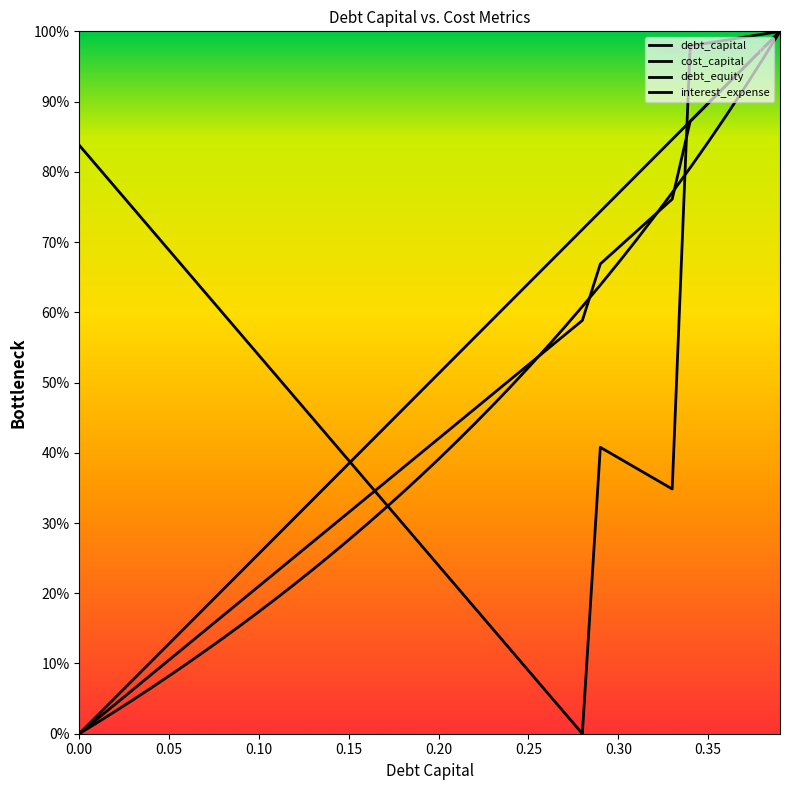

The interest_expense series shows 0.1 at 0.14. True or false?

False